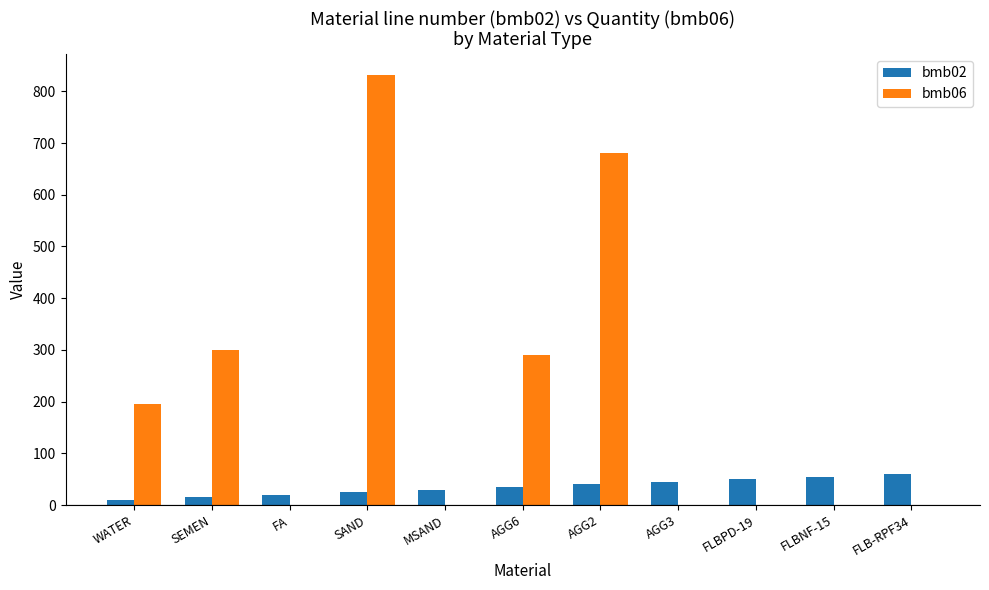

The bmb02 series shows 16.5 at FLB-RPF34. True or false?

False